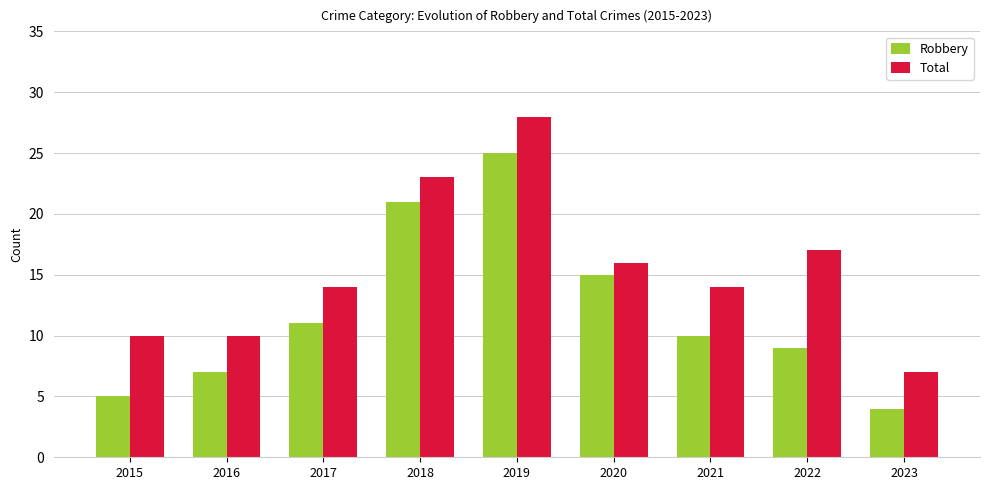

Which series changed the most between 2015 and 2023?

Total